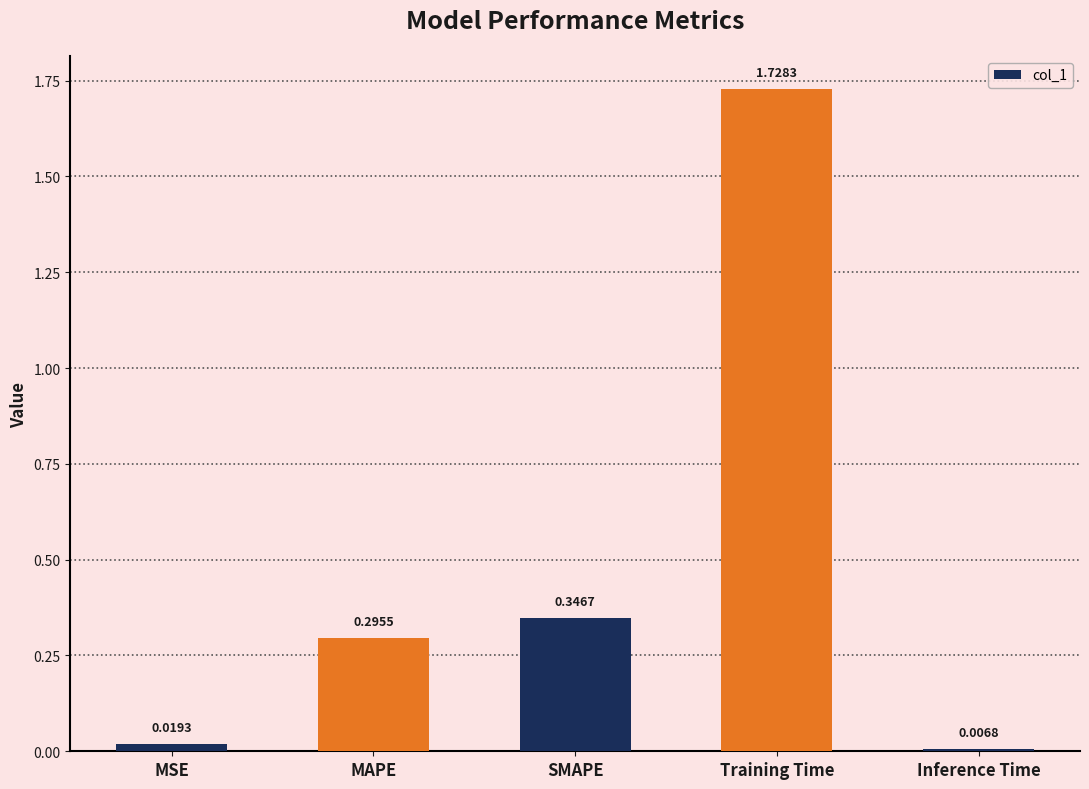

How many bars are there in total?

5